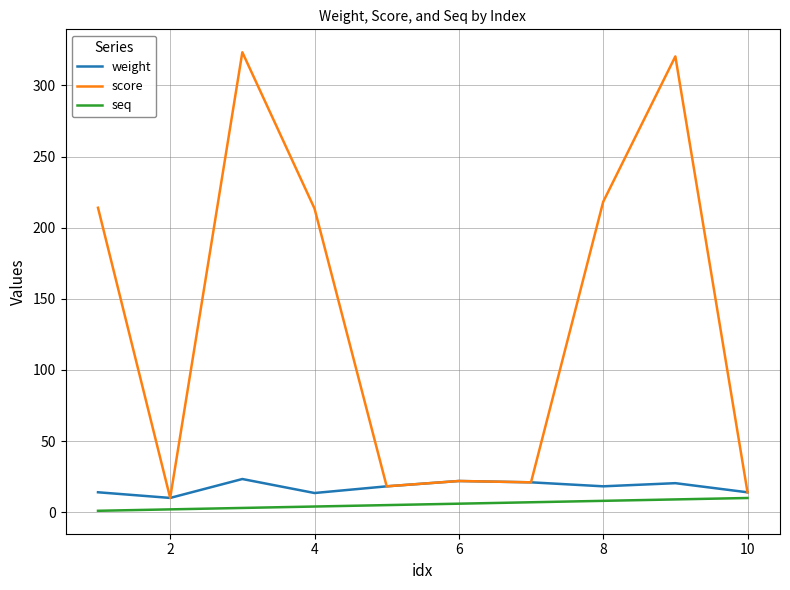

How many lines are shown in the chart?

3